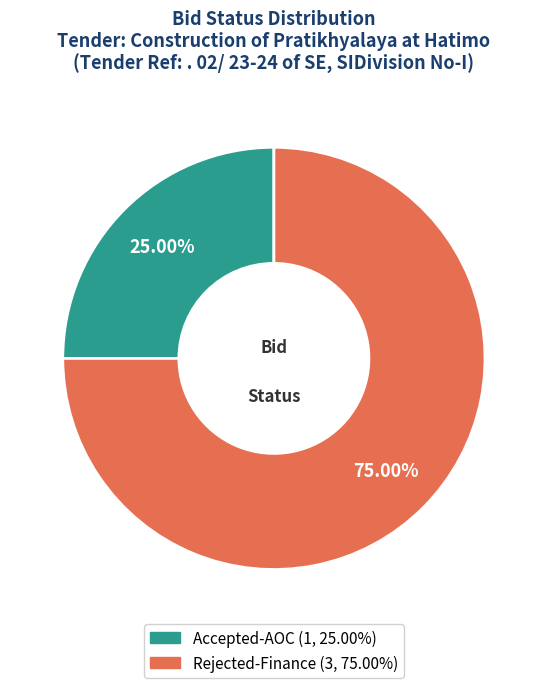

Rank the categories by value from lowest to highest.

Accepted-AOC, Rejected-Finance